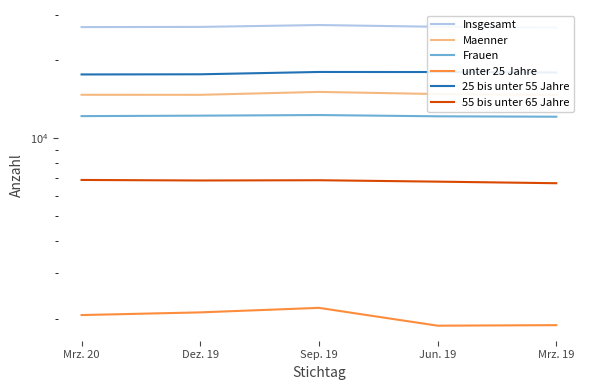

Reading right to left, what are all the values shown in this chart?

Insgesamt: 26790	26958	27381	26928	26883
Maenner: 14686	14810	15096	14709	14714
Frauen: 12104	12148	12285	12219	12169
unter 25 Jahre: 1892	1883	2207	2120	2070
25 bis unter 55 Jahre: 17952	18018	18028	17660	17634
55 bis unter 65 Jahre: 6695	6790	6876	6860	6893